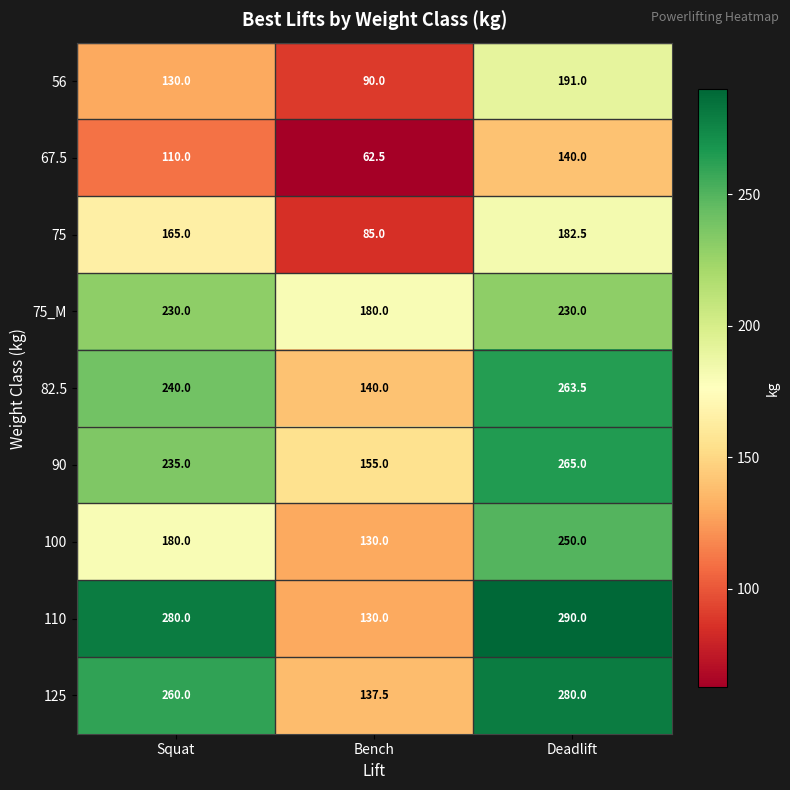

What is the maximum value shown in the chart?

290.0